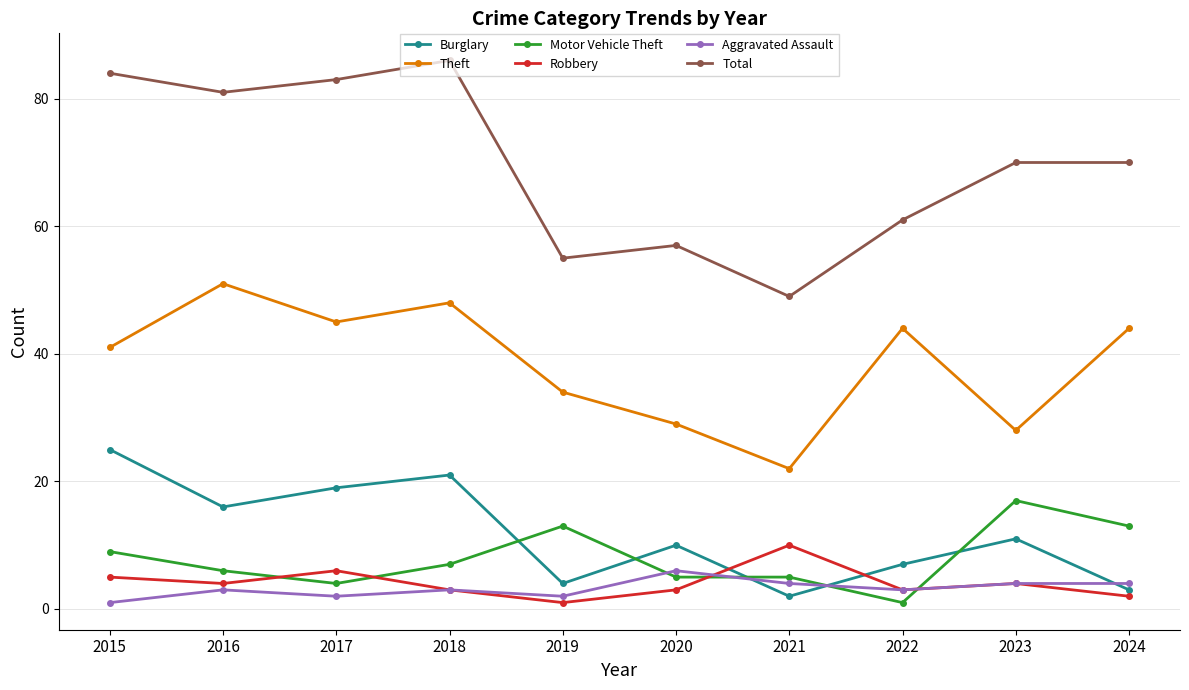

Where is the first local minimum for Motor Vehicle Theft?

2017